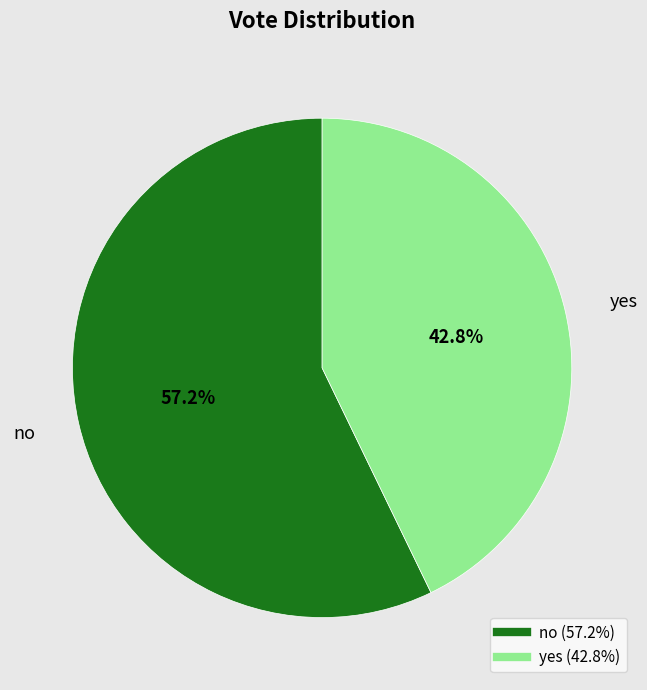

What percentage do yes and no together represent?

100.0%